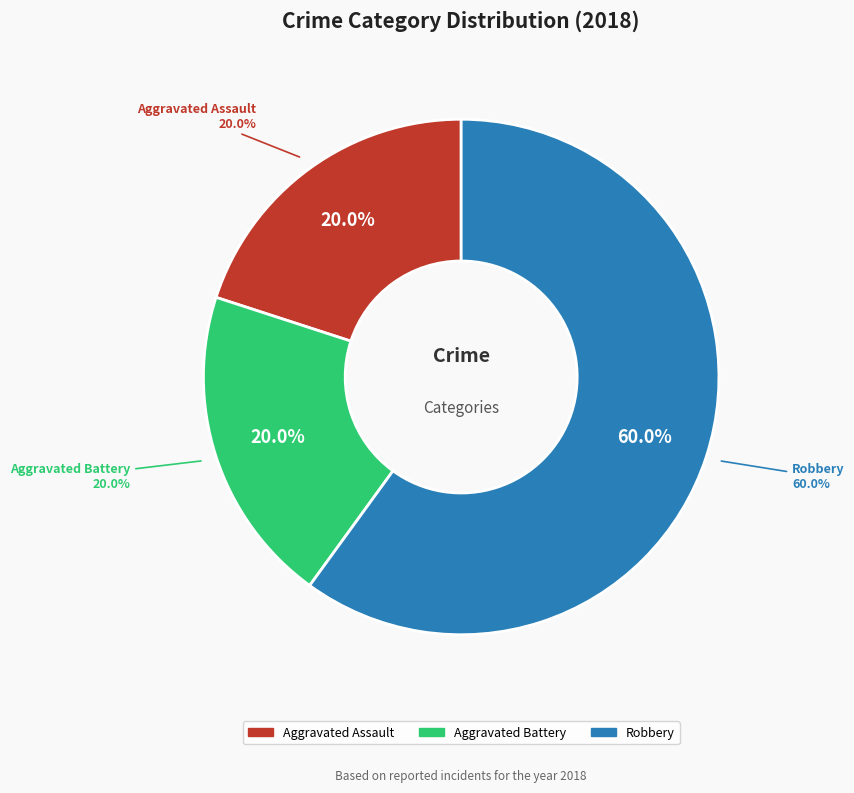

Which slice is the largest?

Robbery